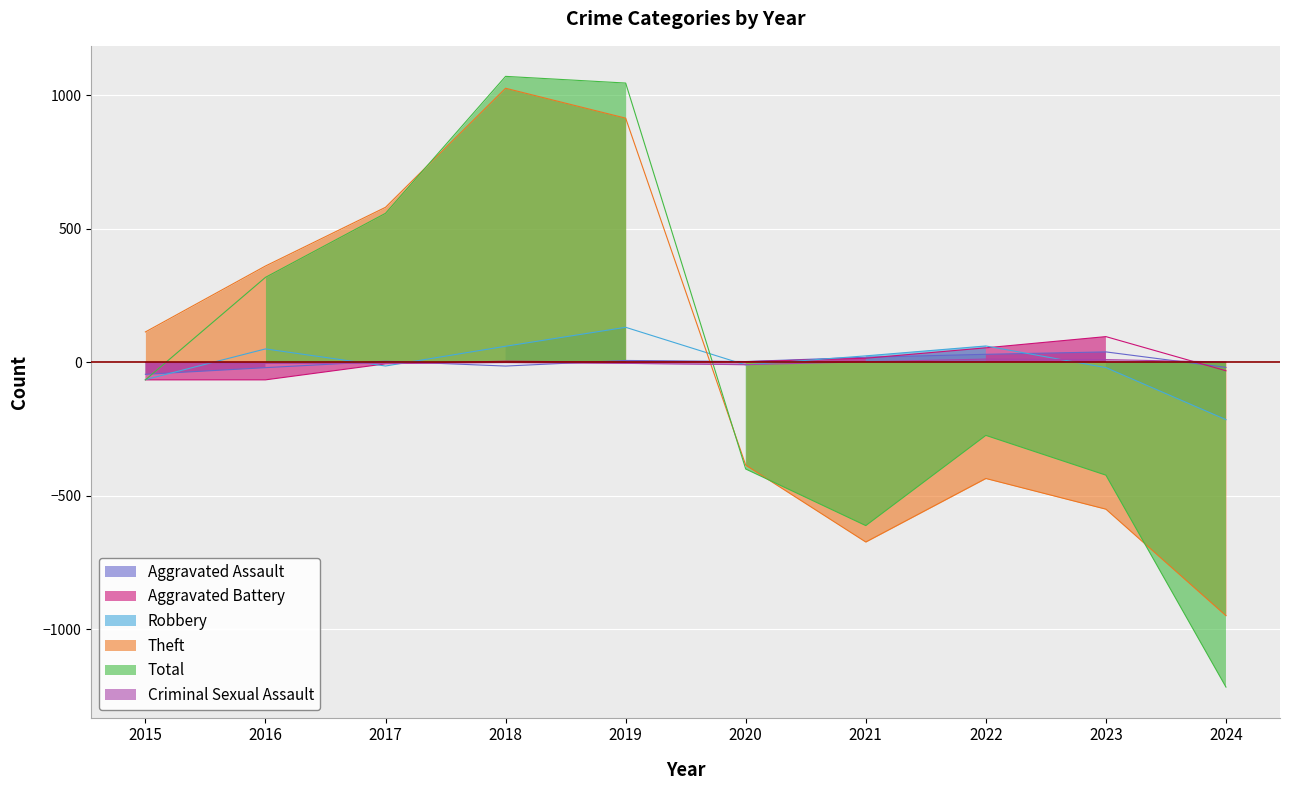

What is the maximum value shown in the chart?

1070.9